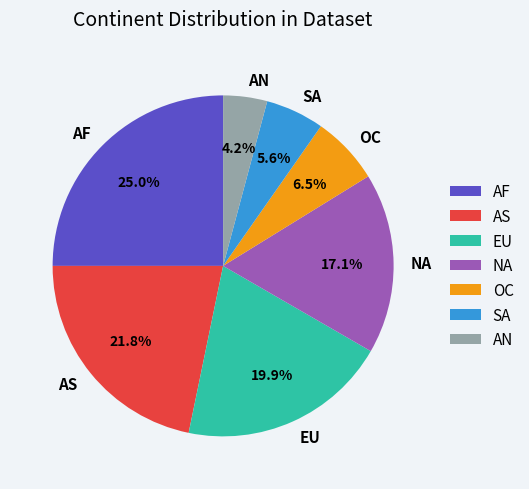

Rank the categories by value from lowest to highest.

AN, SA, OC, NA, EU, AS, AF